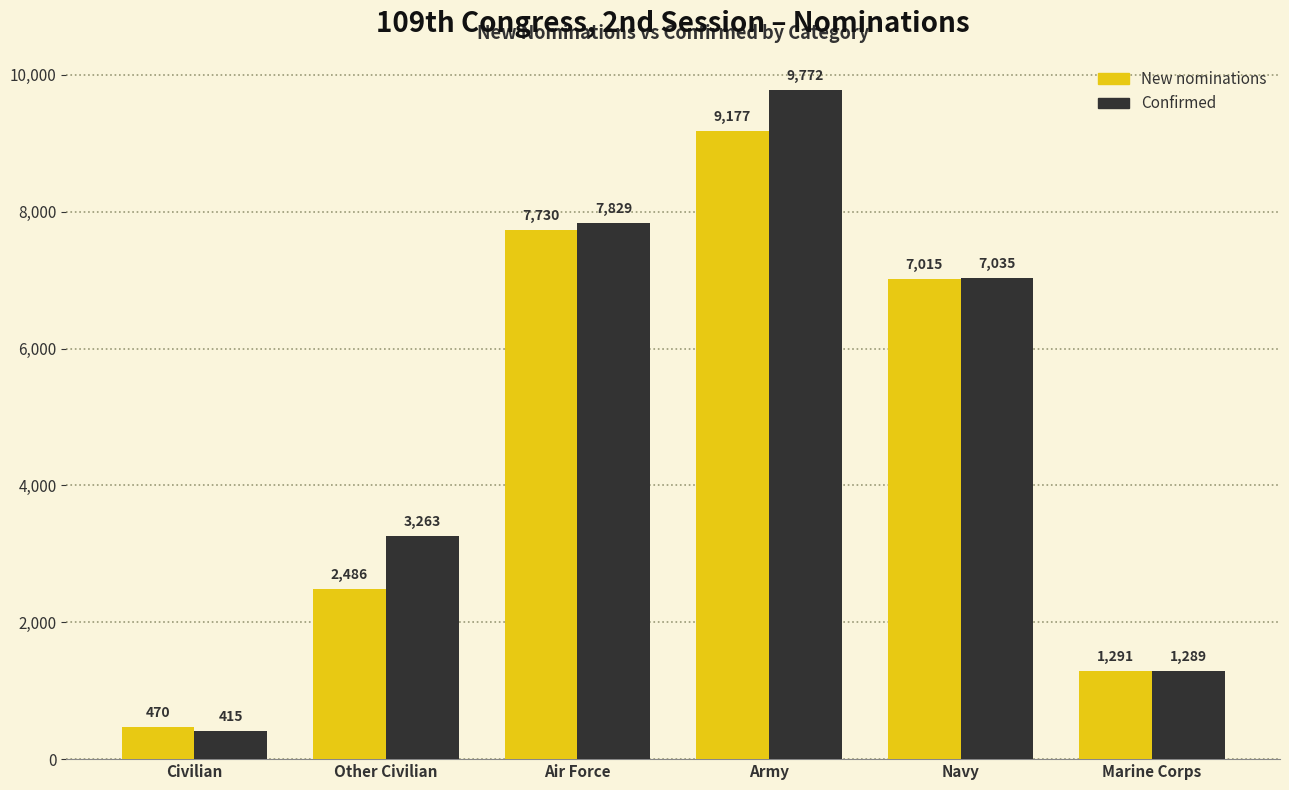

How many categories are shown in the chart?

6